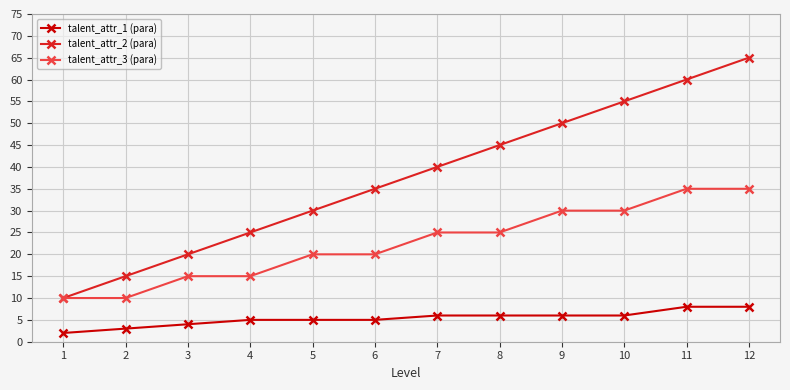

True or false: talent_attr_1 (para) and talent_attr_3 (para) cross at least once.

False